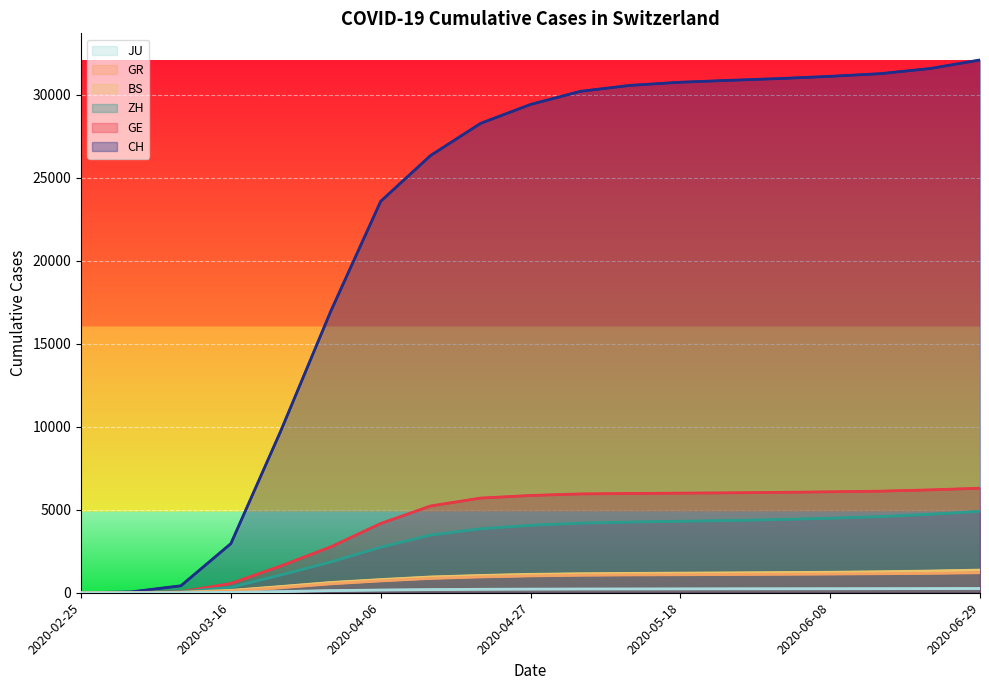

What position from the left is 7?

8